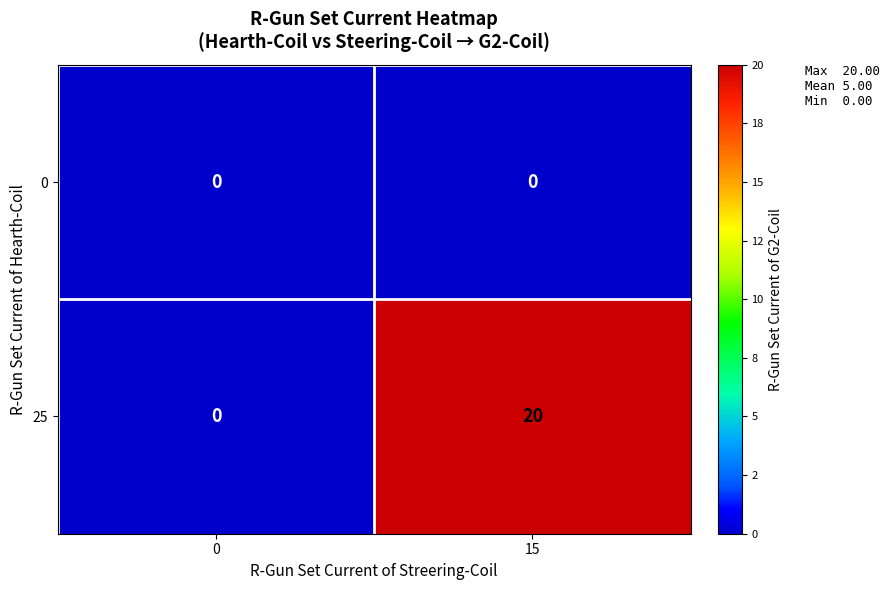

Rank the categories by 25 value from lowest to highest.

0, 15